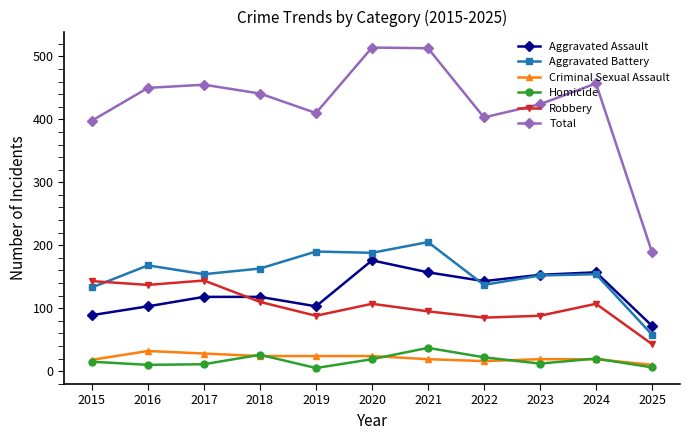

True or false: Homicide has a value of 22 at 2022.

True